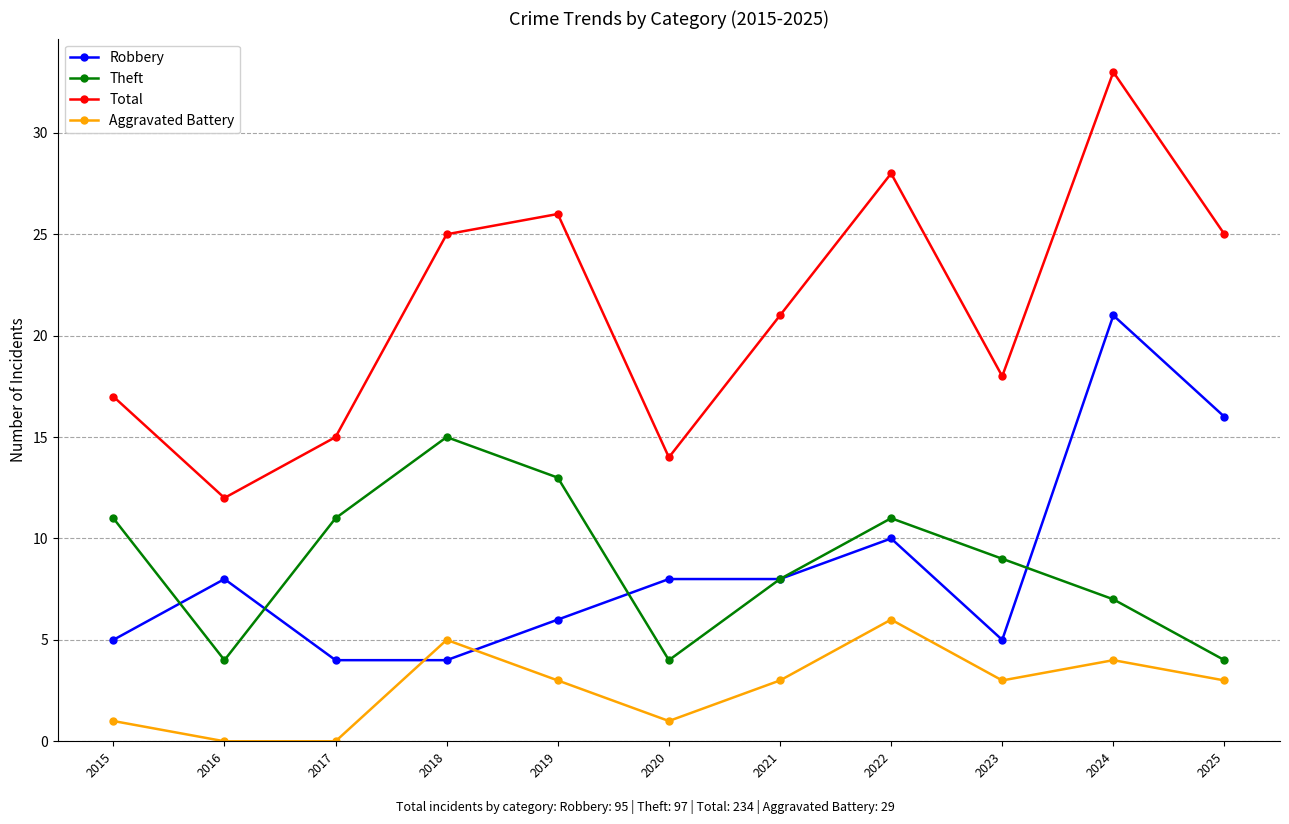

What are all the series names shown in the legend?

Robbery, Theft, Total, Aggravated Battery